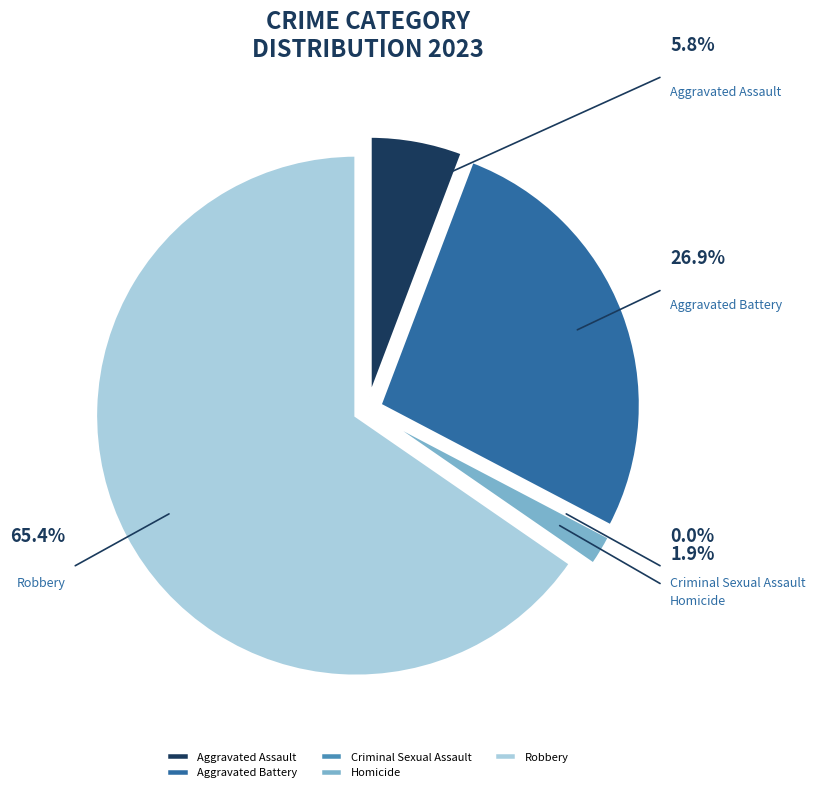

Do Criminal Sexual Assault and Aggravated Assault together represent more than half of the pie?

No